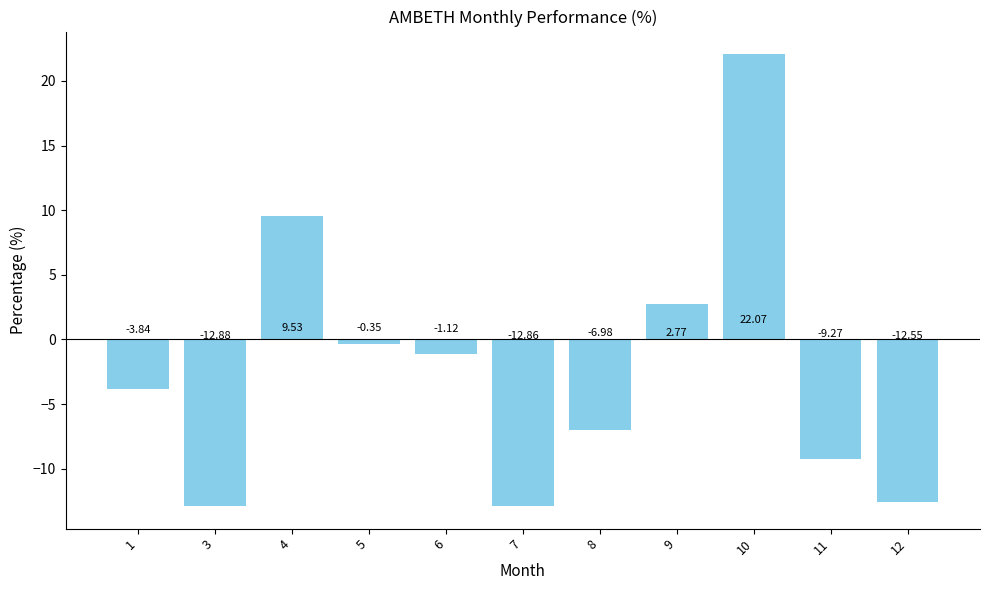

What is the sum of all values?

-25.5